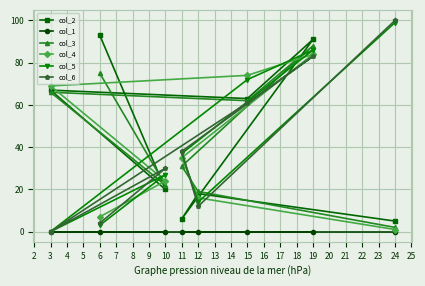

True or false: col_2 and col_4 intersect in this chart.

True